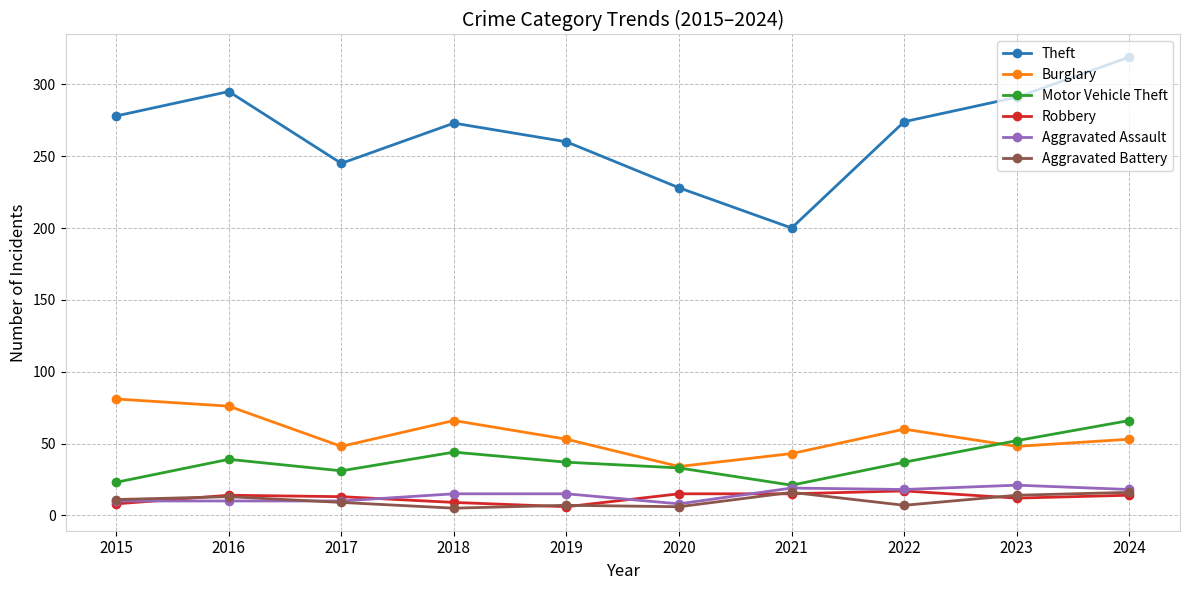

Which series has the largest range (max minus min)?

Theft